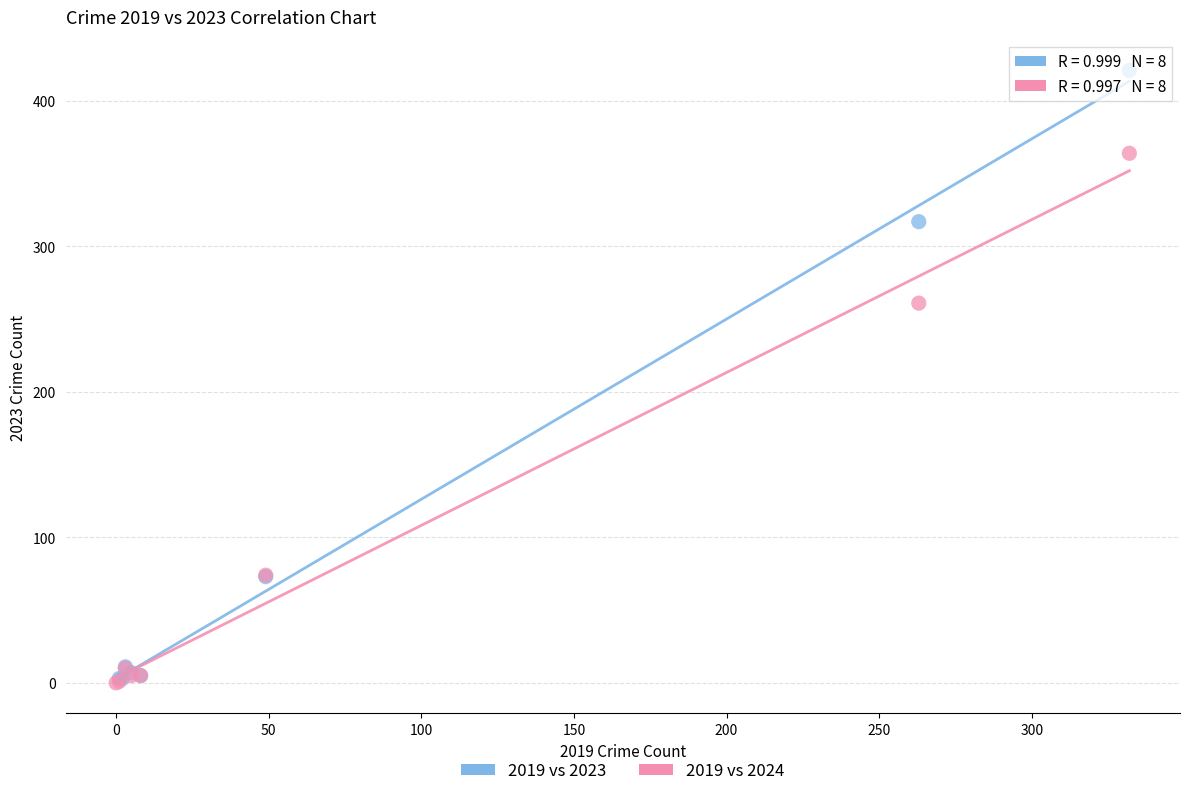

Which series has the widest spread of Y values?

2019 vs 2023